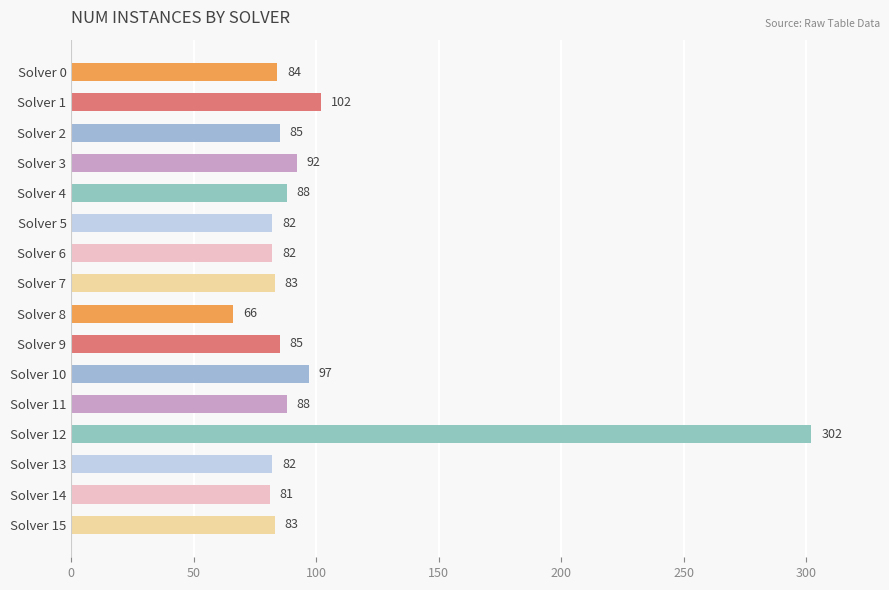

Are the bars grouped side by side (vs. stacked)?

No